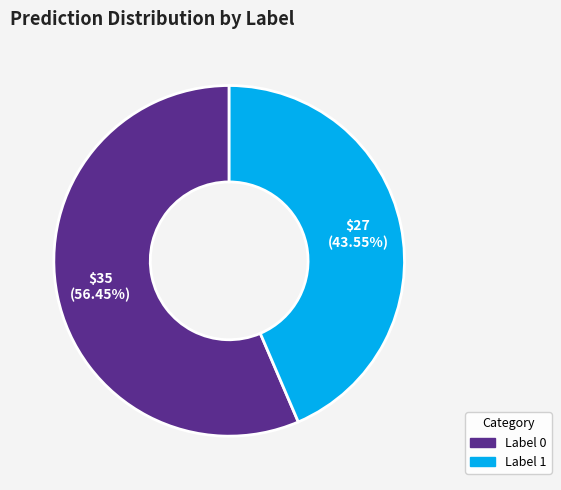

Do Label 1 and Label 0 together represent more than half of the pie?

Yes